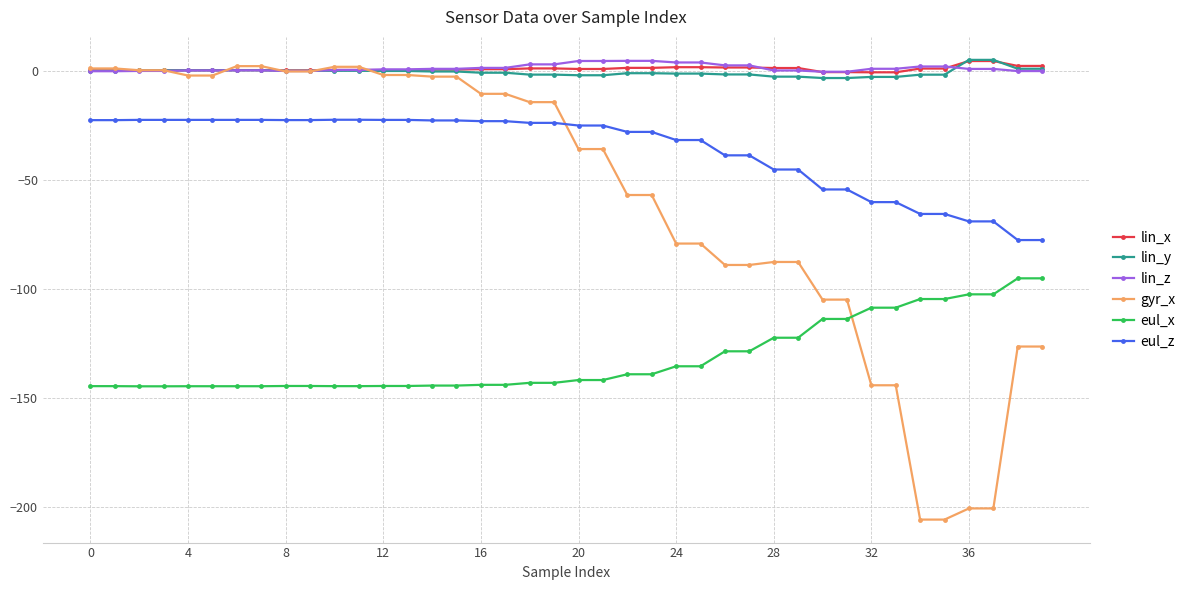

What are all the series names shown in the legend?

lin_x, lin_y, lin_z, gyr_x, eul_x, eul_z